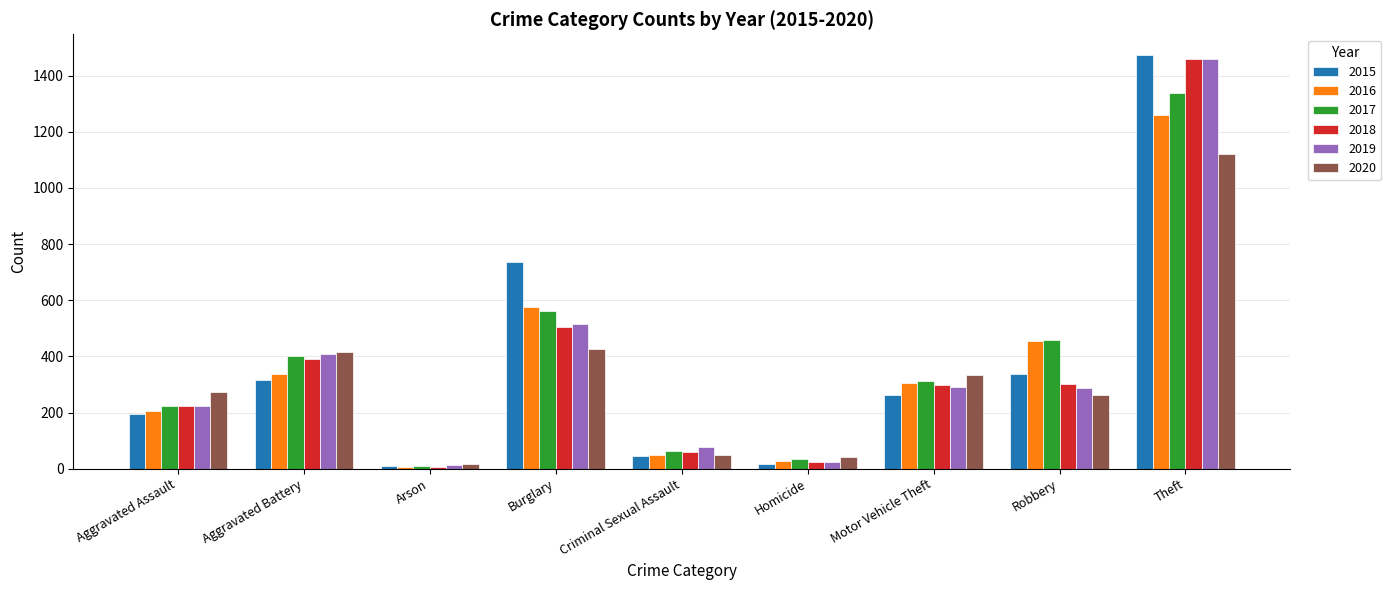

What position from the right is Robbery?

2